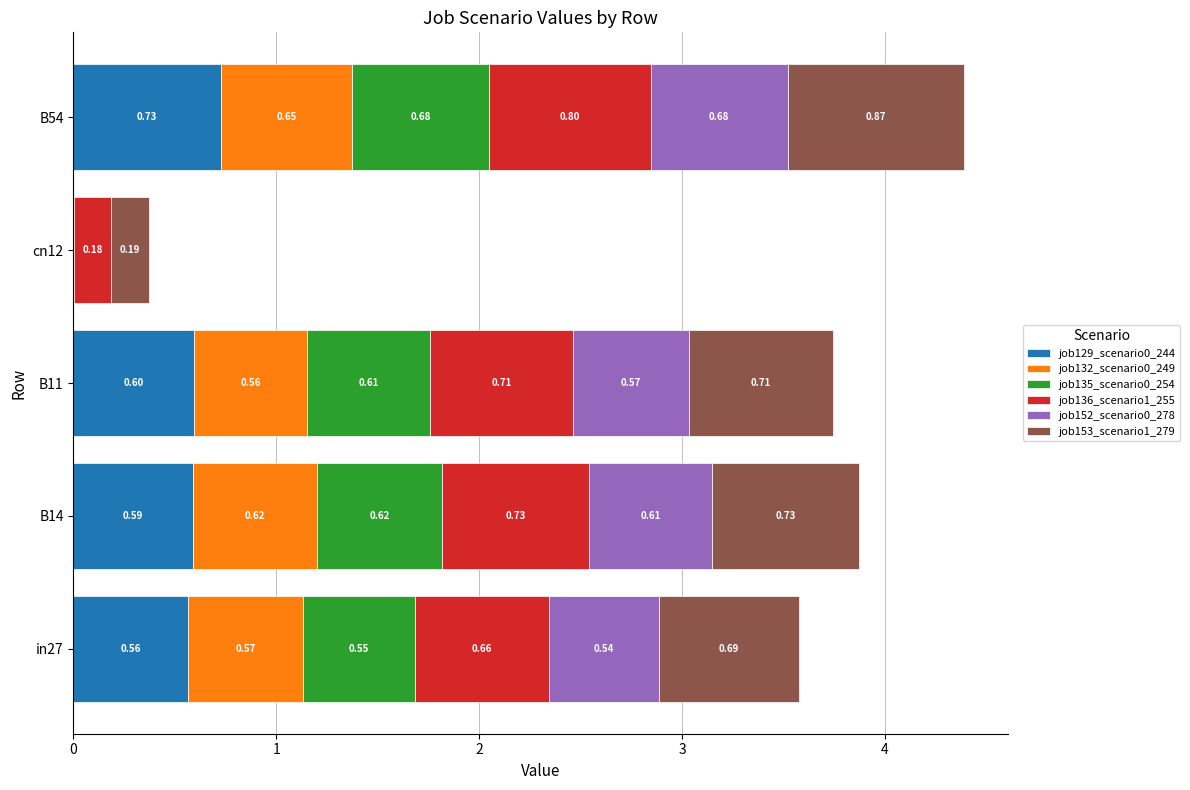

At which category is the sum across all series the highest?

B54